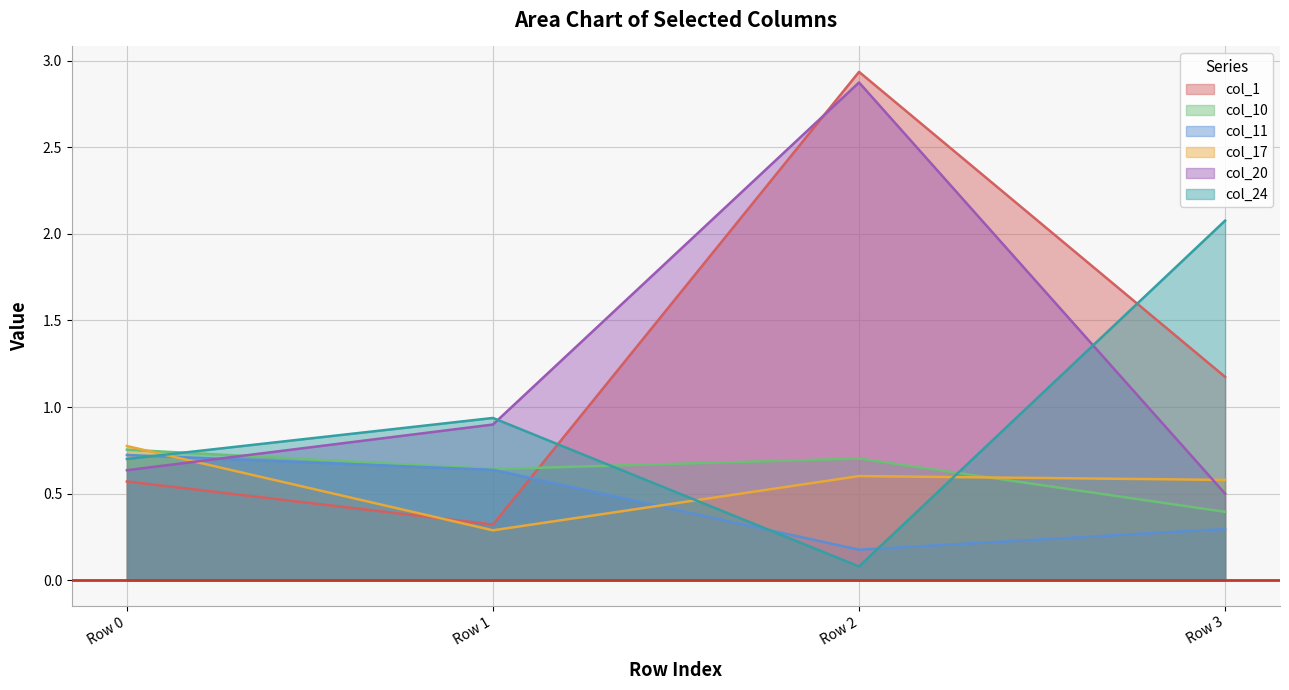

Reading right to left, what are all the values shown in this chart?

col_1: 1.2	2.9	0.3	0.6
col_10: 0.4	0.7	0.6	0.8
col_11: 0.3	0.2	0.6	0.7
col_17: 0.6	0.6	0.3	0.8
col_20: 0.5	2.9	0.9	0.6
col_24: 2.1	0.1	0.9	0.7